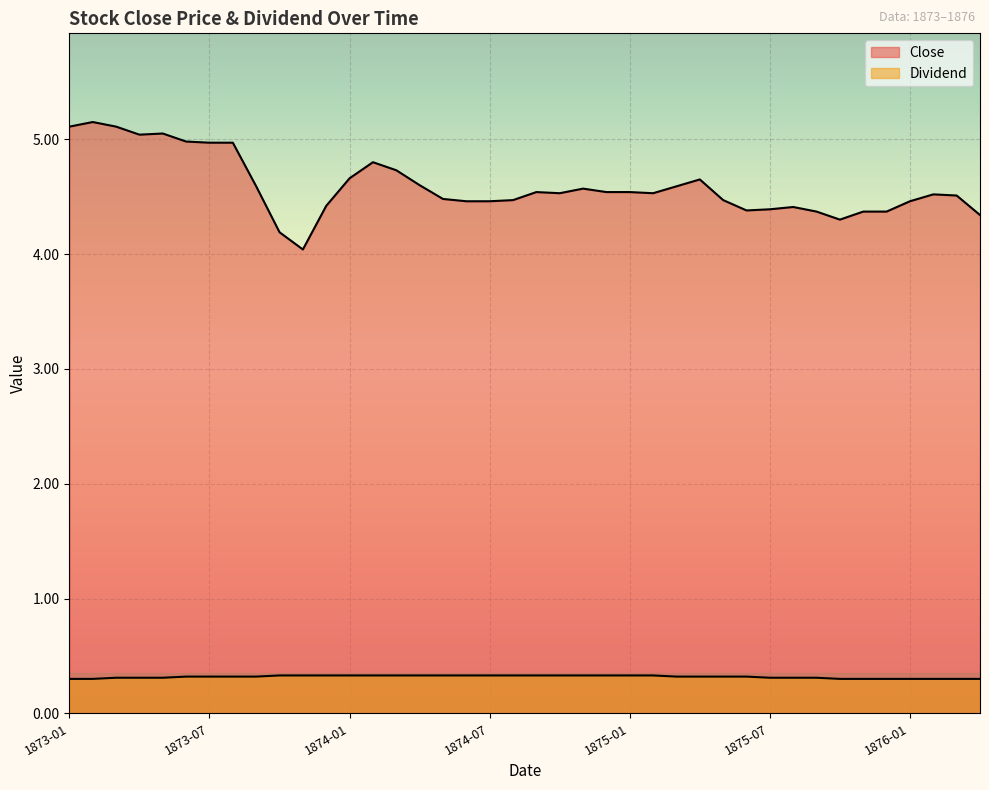

Is it true that Close equals 4.5 at 1876-02?

True